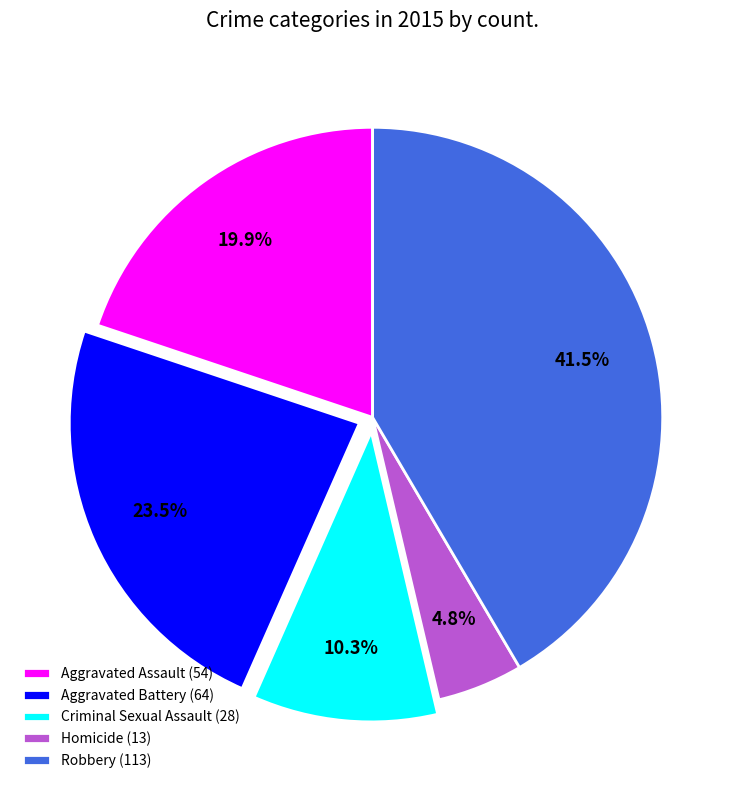

Does Aggravated Battery account for over 50% of the chart?

No